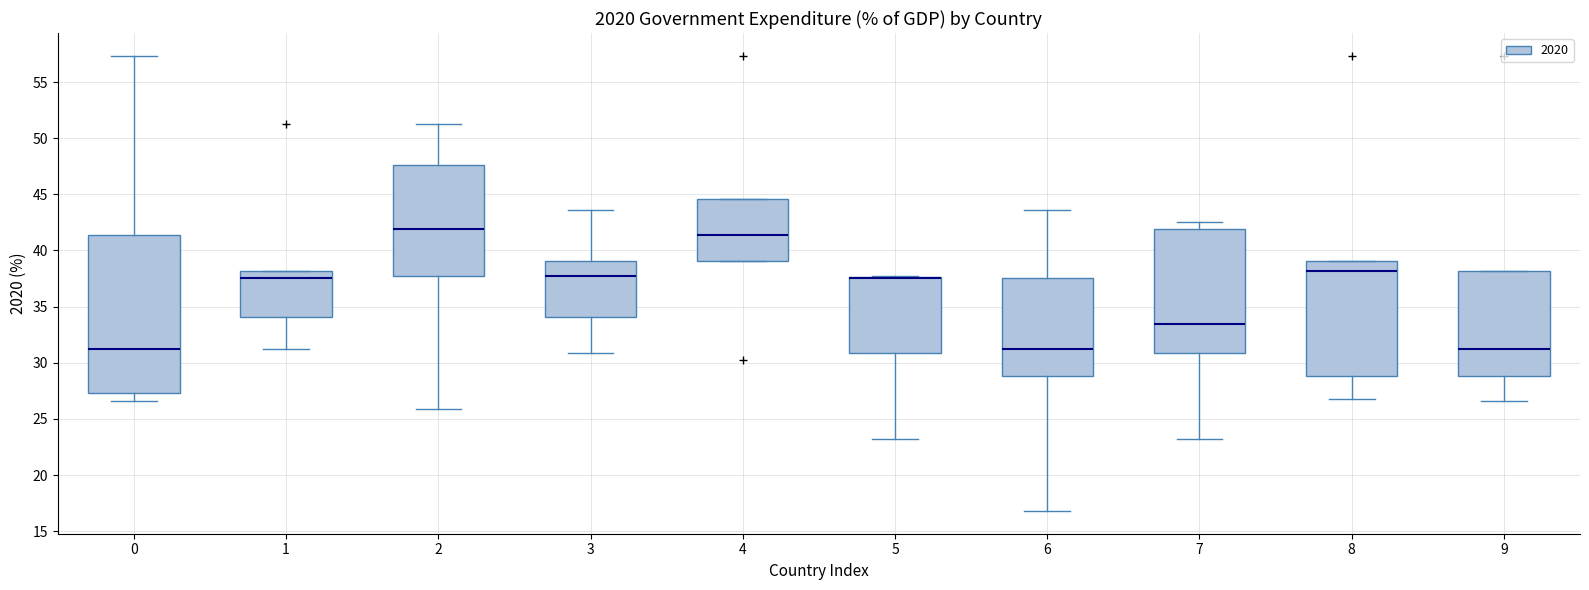

Where is the upper edge of the box at x = 8 on the y-axis? The values are not printed on the chart, so give them approximately, as read against the axis.

39.0